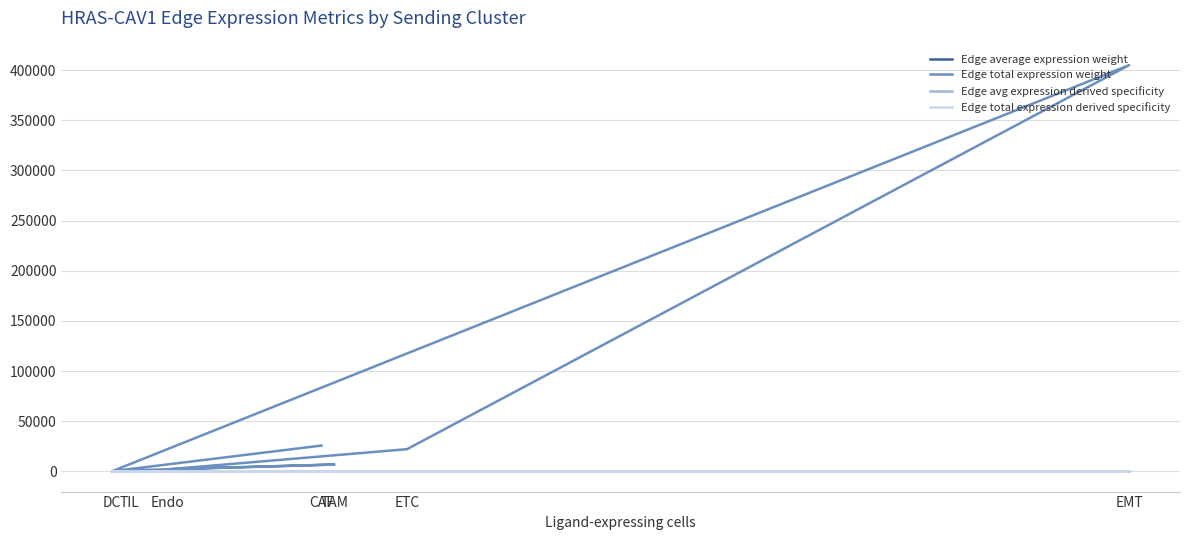

Reading left to right, extract all data points from this chart.

Edge average expression weight: CAF=0.2	DC=0.0	EMT=0.4	ETC=0.1	Endo=0.6	TAM=0.2	TIL=0.0
Edge total expression weight: CAF=25659.2	DC=76.2	EMT=405034.2	ETC=22042.4	Endo=1942.7	TAM=6739.6	TIL=915.4
Edge avg expression derived specificity: CAF=0.0	DC=0.0	EMT=0.1	ETC=0.0	Endo=0.1	TAM=0.0	TIL=0.0
Edge total expression derived specificity: CAF=0.0	DC=0.0	EMT=0.3	ETC=0.0	Endo=0.0	TAM=0.0	TIL=0.0